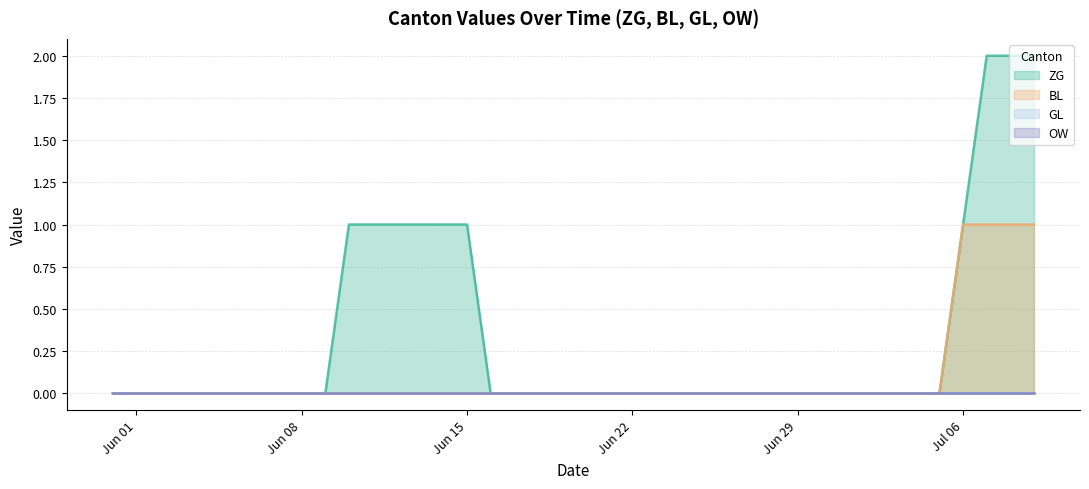

What position from the left is 2020-06-24?

25